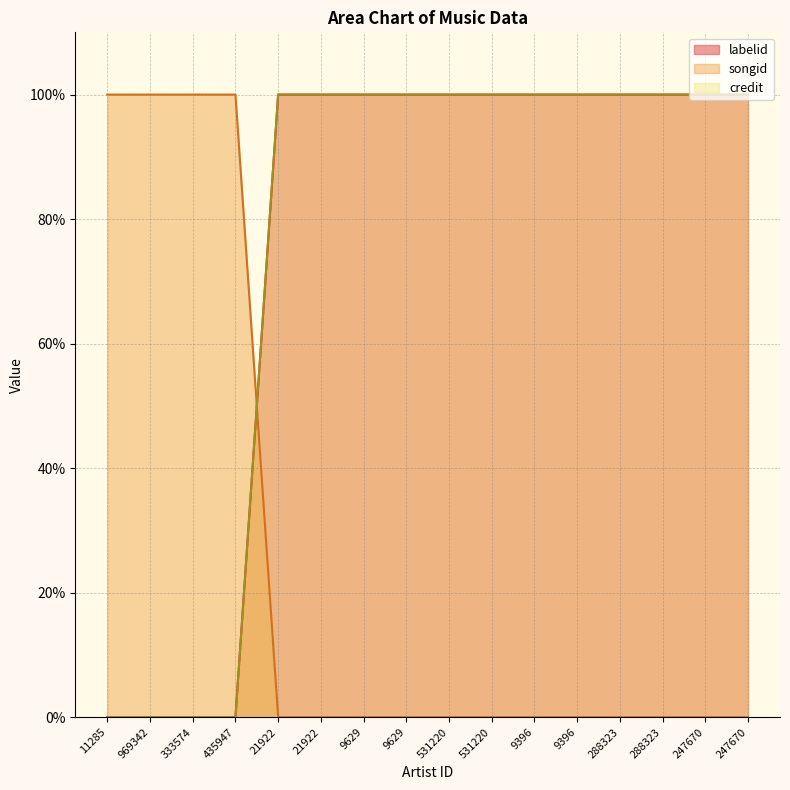

What are all the series names shown in the legend?

credit, songid, labelid